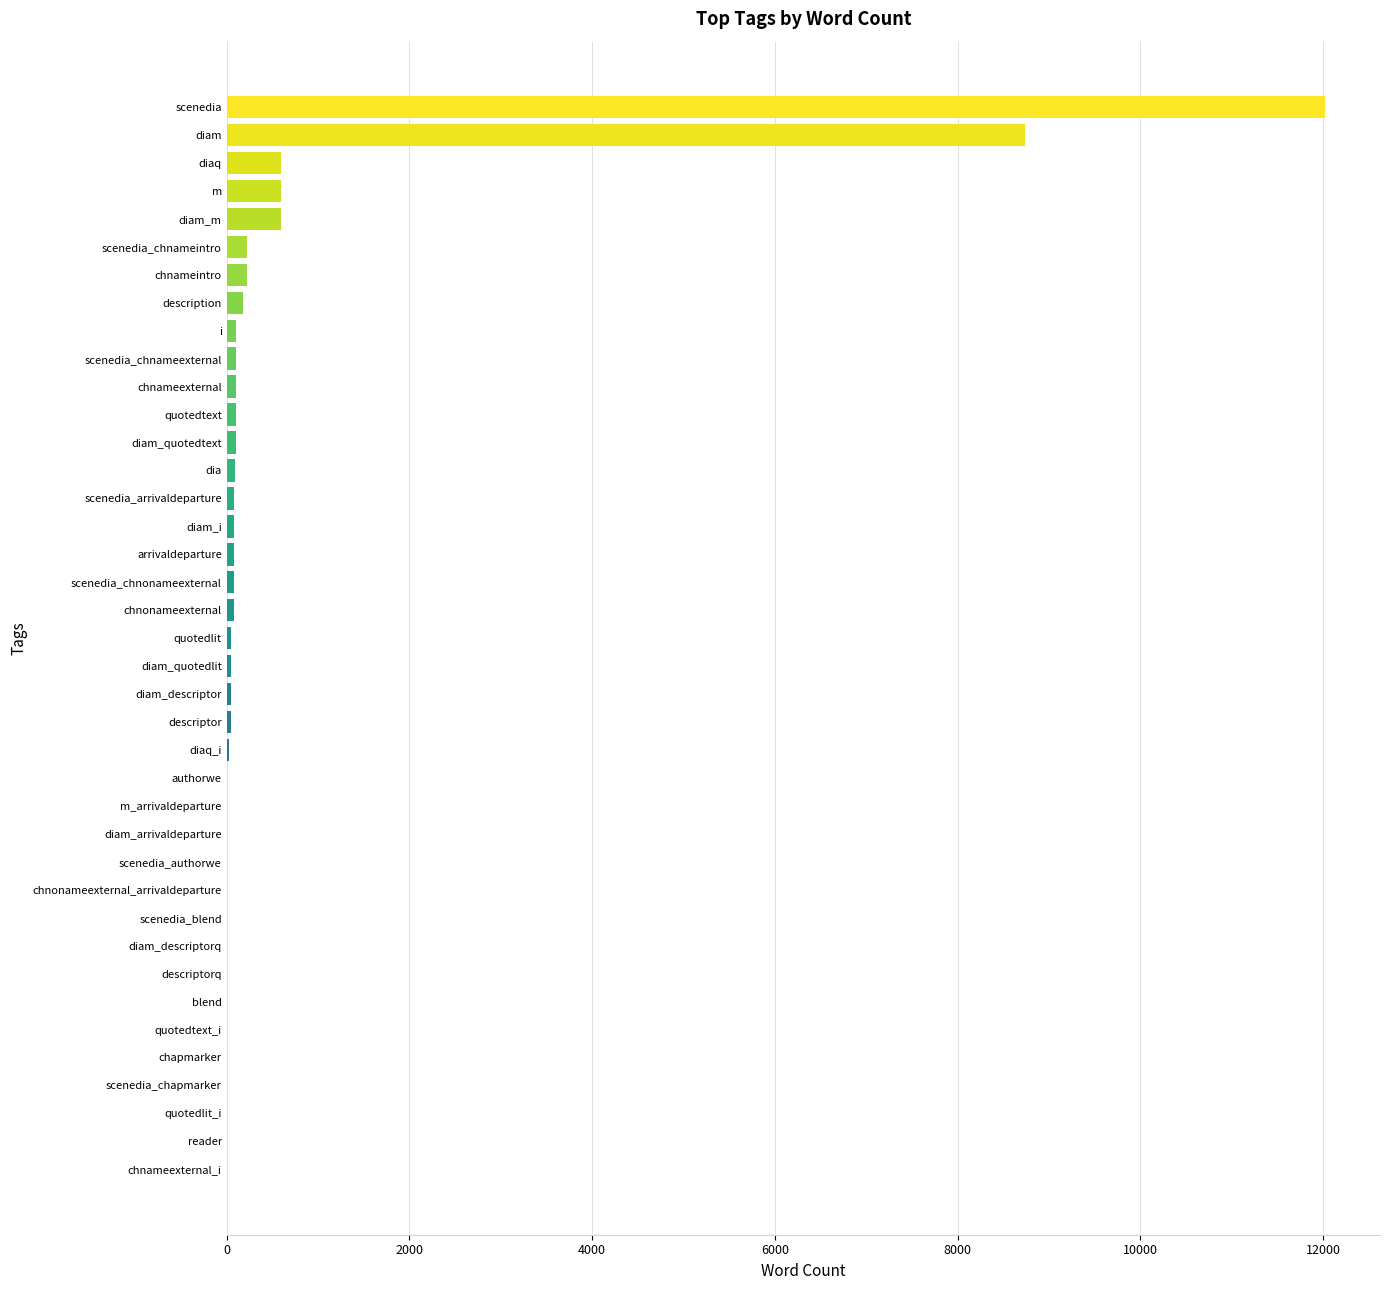

At which label is the value closest to 6010?

diam